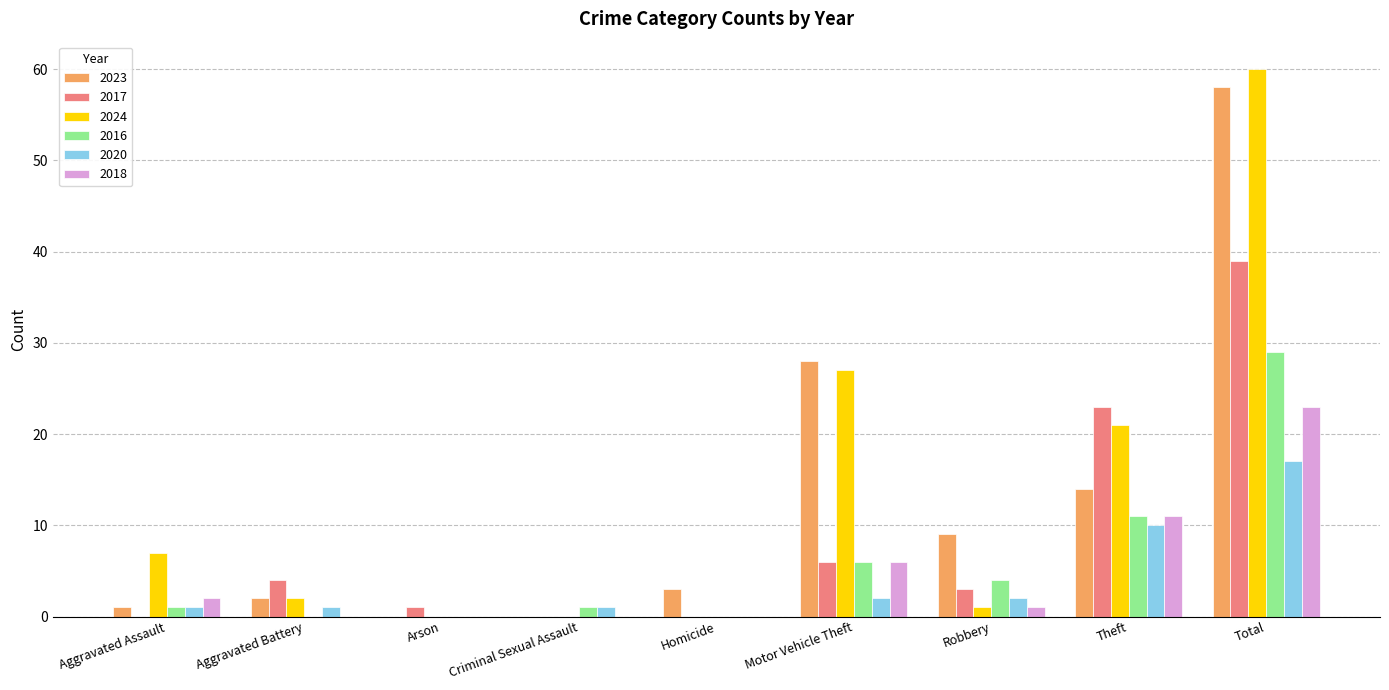

Where does the 2017 series first go above 3?

Aggravated Battery